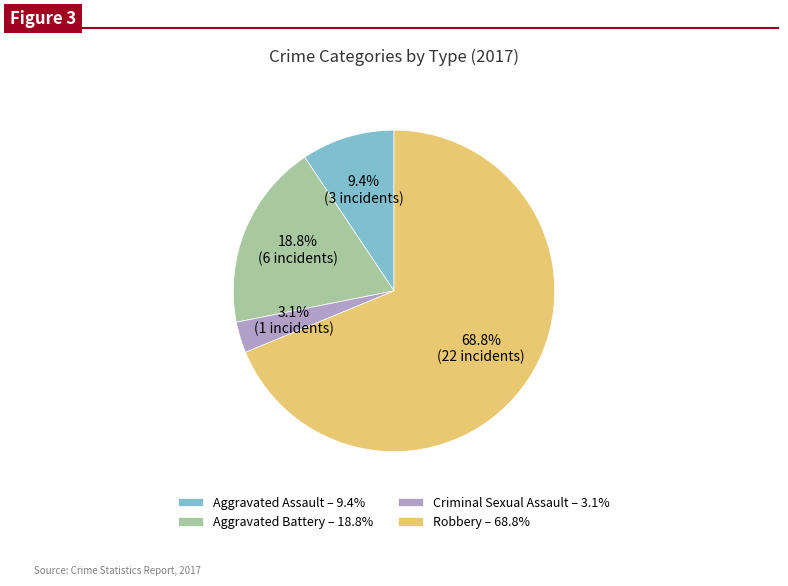

Which has a higher value, Robbery or Criminal Sexual Assault?

Robbery